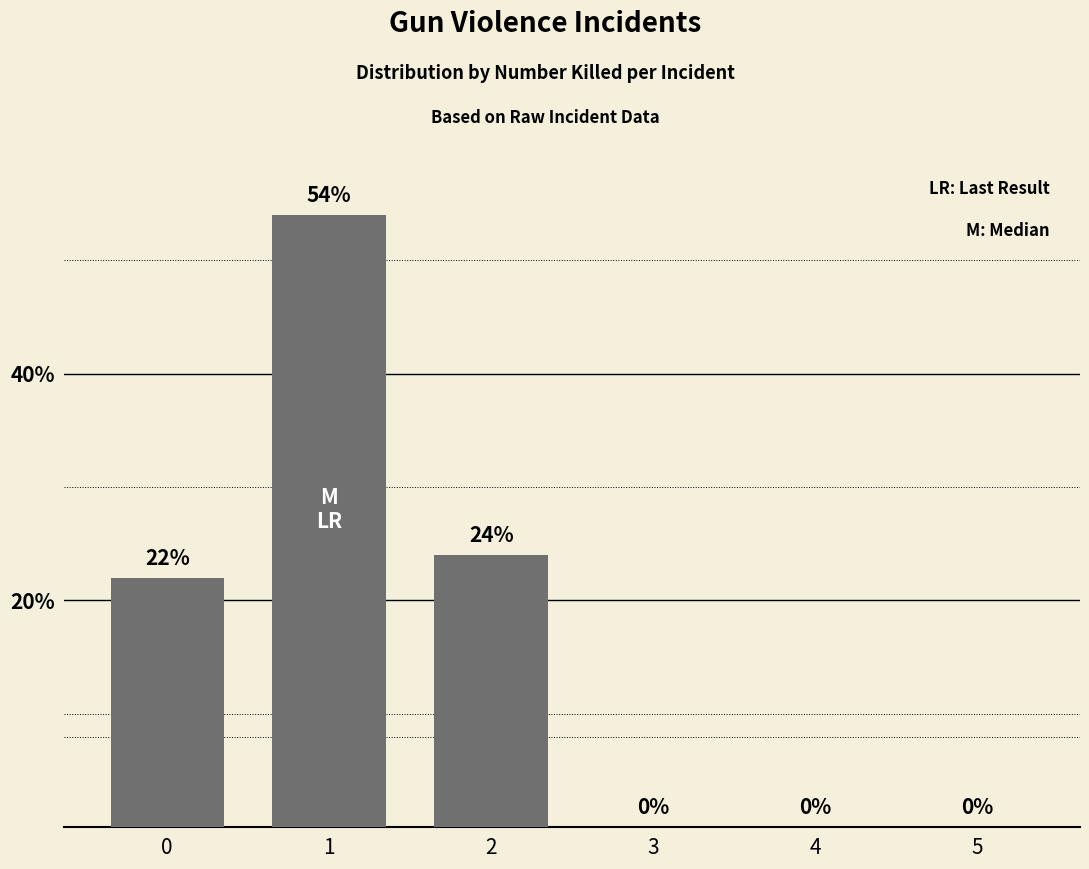

What is the sum of all values?

100